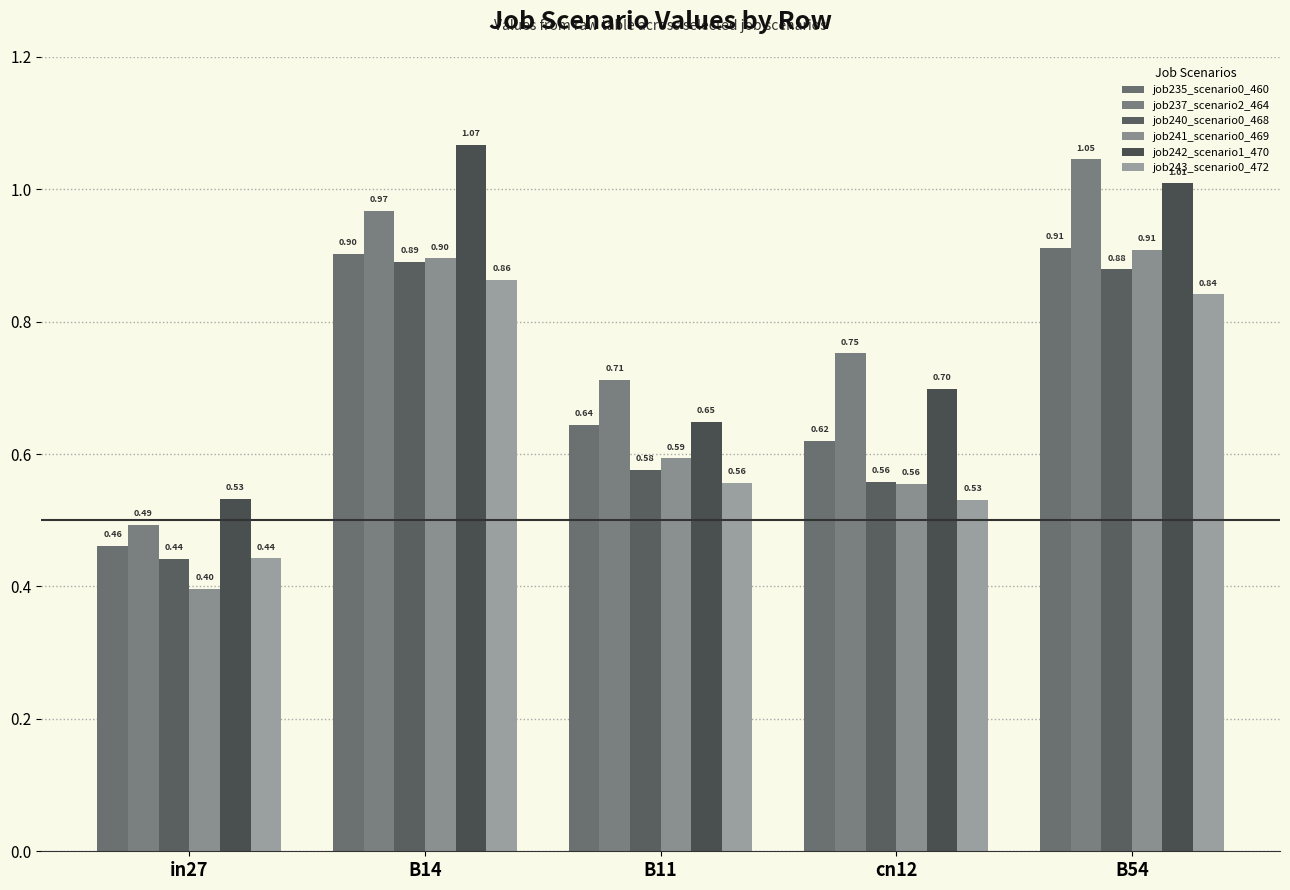

Which series has the largest total across all categories?

job237_scenario2_464